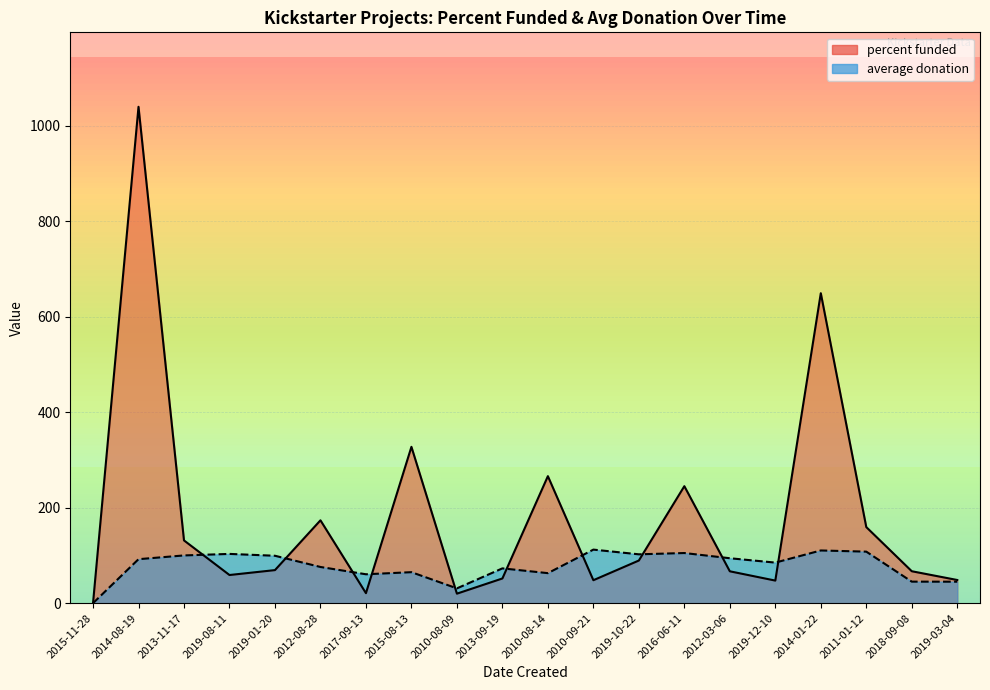

Is the value of percent funded at 2012-08-28 greater than the value of average donation at 2011-01-12?

Yes